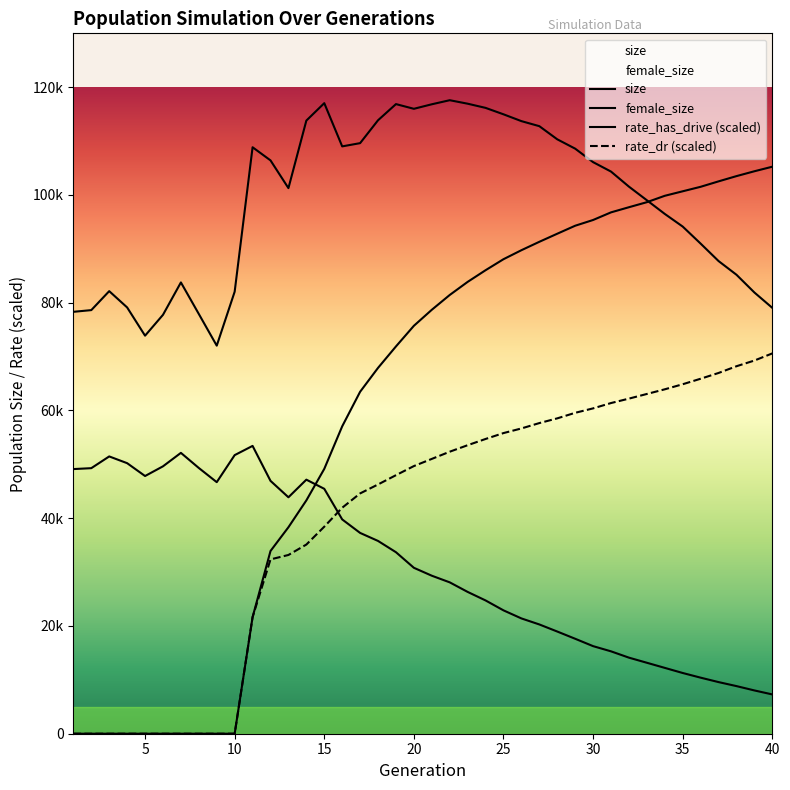

Reading right to left, what are all the values shown in this chart?

size: 79045.0	81898.0	85191.0	87734.0	90972.0	94133.0	96480.0	99019.0	101544.0	104341.0	106092.0	108595.0	110330.0	112769.0	113704.0	114971.0	116164.0	116940.0	117587.0	116832.0	115993.0	116866.0	113866.0	109618.0	109016.0	117039.0	113806.0	101270.0	106417.0	108856.0	82044.0	72031.0	77908.0	83766.0	77751.0	73880.0	79123.0	82147.0	78626.0	78310.0
female_size: 7292.0	8034.0	8839.0	9583.0	10405.0	11272.0	12221.0	13171.0	14119.0	15291.0	16256.0	17625.0	18967.0	20282.0	21400.0	22897.0	24738.0	26321.0	28097.0	29328.0	30797.0	33689.0	35782.0	37271.0	39777.0	45457.0	47157.0	43886.0	46934.0	53423.0	51711.0	46693.0	49323.0	52131.0	49632.0	47832.0	50217.0	51468.0	49289.0	49121.0
rate_dr: 70590.7	69267.7	68209.3	66958.6	65889.4	64867.8	63926.4	63061.2	62198.9	61377.4	60387.8	59564.2	58534.8	57658.0	56661.8	55802.9	54708.5	53551.3	52344.8	51008.8	49678.3	47987.9	46265.3	44604.1	41944.7	38429.0	35111.2	33177.4	32357.6	21638.8	0.0	0.0	0.0	0.0	0.0	0.0	0.0	0.0	0.0	0.0
rate_has_drive: 105244.8	104399.3	103498.6	102523.9	101515.2	100681.8	99845.0	98658.7	97724.8	96770.9	95355.0	94289.3	92805.4	91306.0	89746.8	88076.4	86032.7	83866.7	81435.4	78688.2	75715.0	71886.0	67906.1	63471.1	57054.8	49158.5	43307.4	38327.4	33916.4	21638.8	0.0	0.0	0.0	0.0	0.0	0.0	0.0	0.0	0.0	0.0